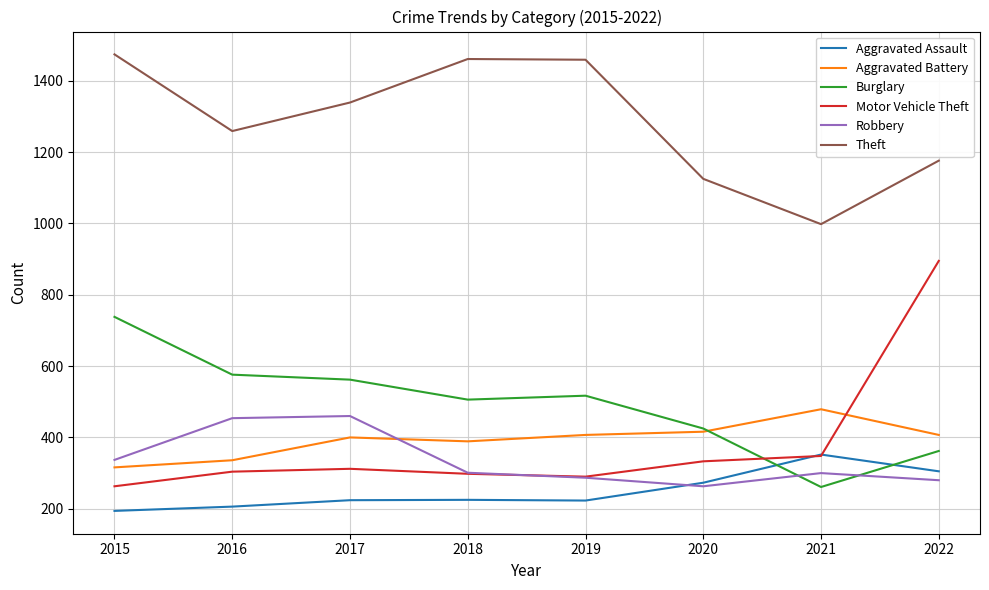

True or false: Aggravated Battery and Theft cross at least once.

False